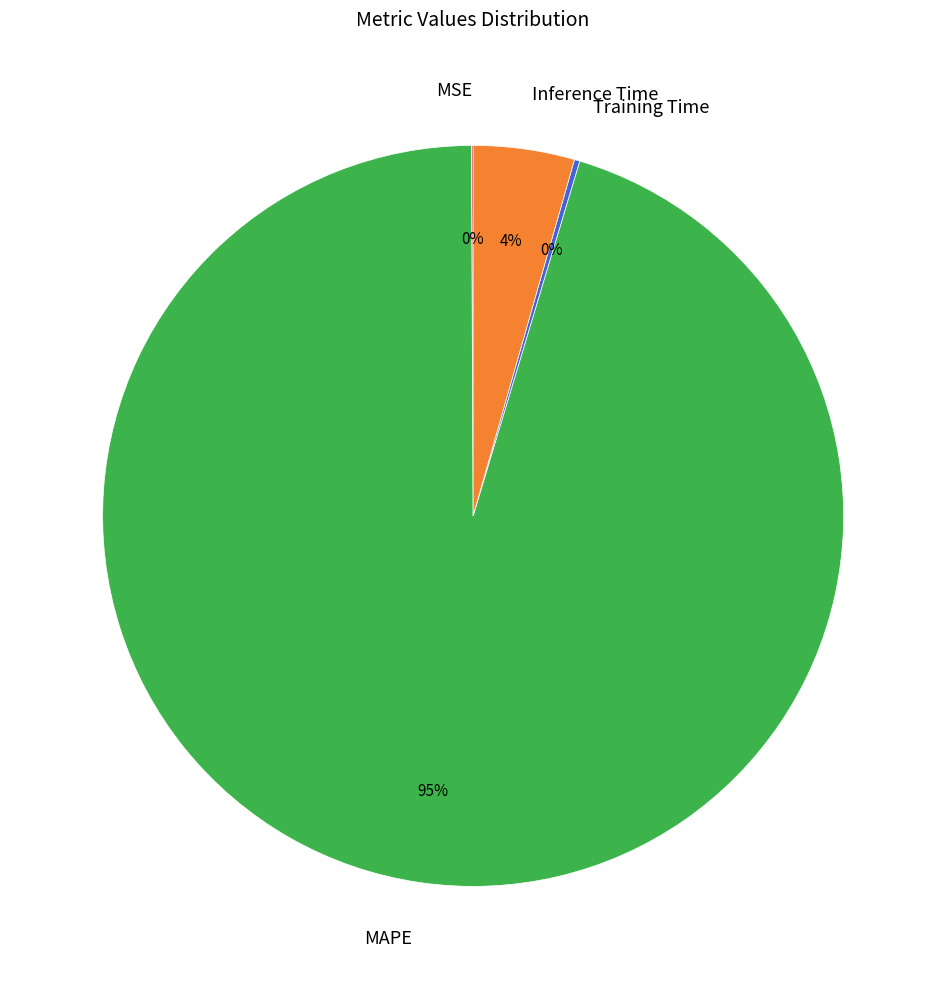

Which has a higher value, Inference Time or MAPE?

MAPE